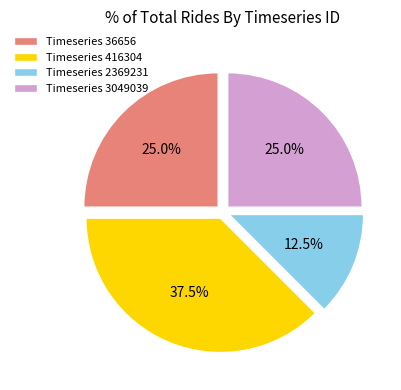

Which category has the smallest portion of the pie?

Timeseries 2369231